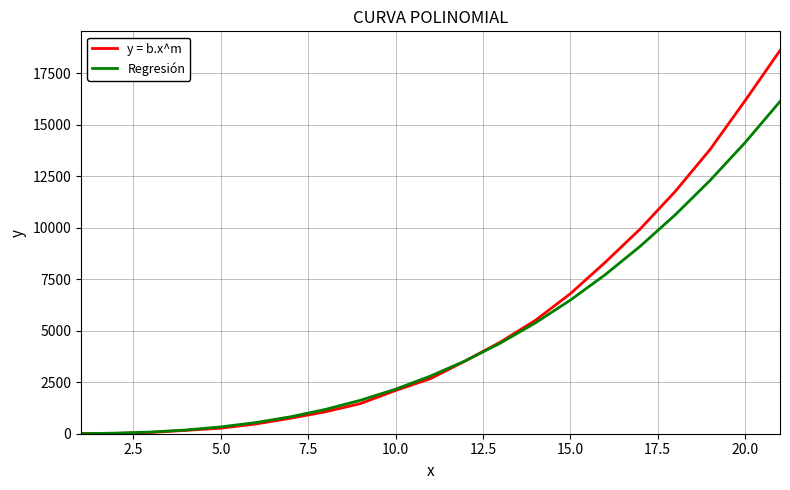

Count the number of data series in this chart.

2